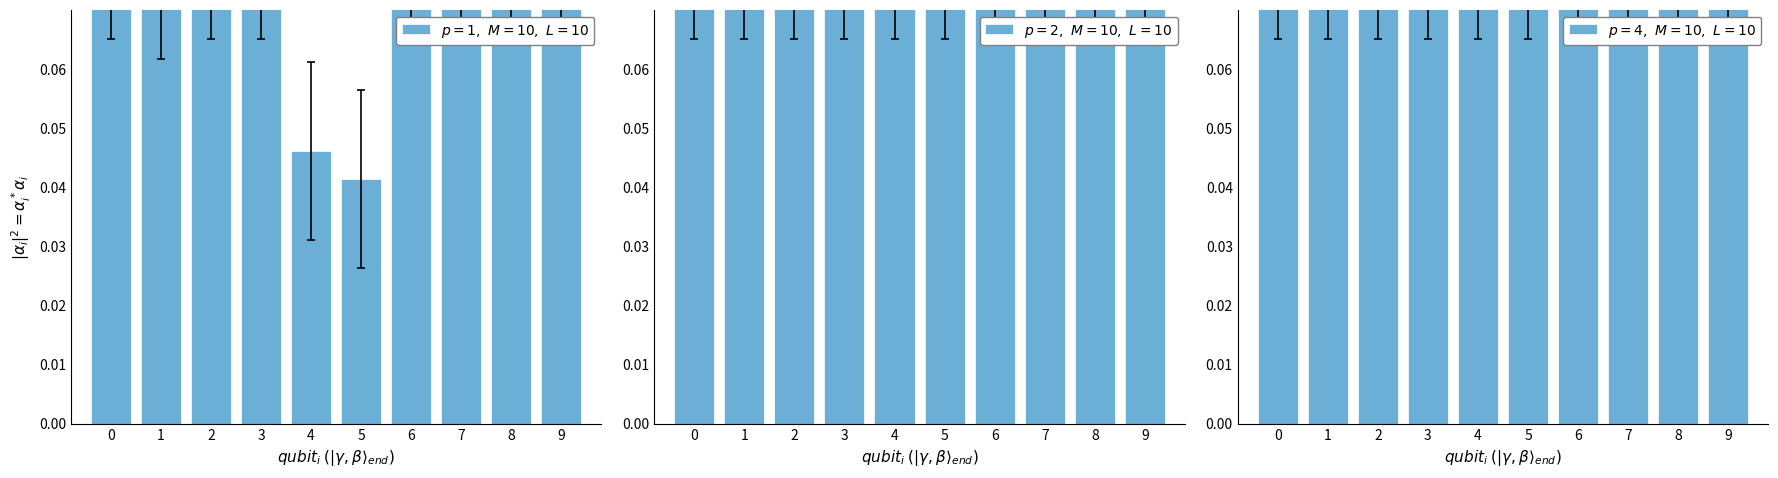

Is it true that Georgia predictions equals 0.1 at 6?

False